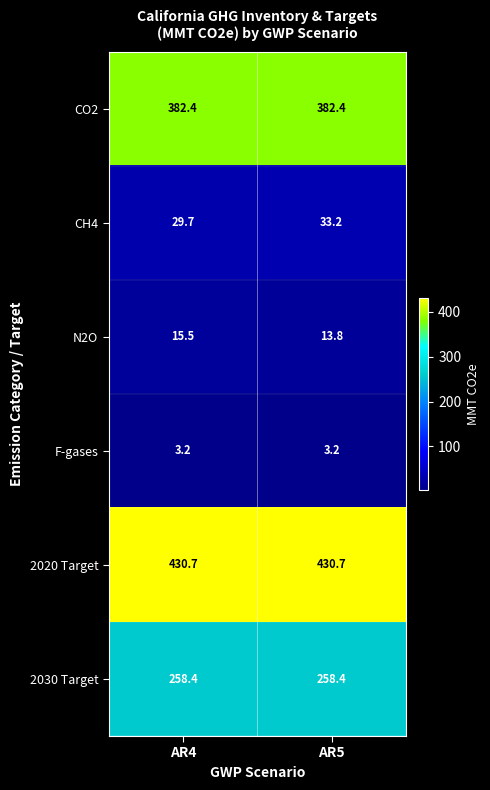

Between AR4 and AR5, which series saw the biggest shift?

CH4